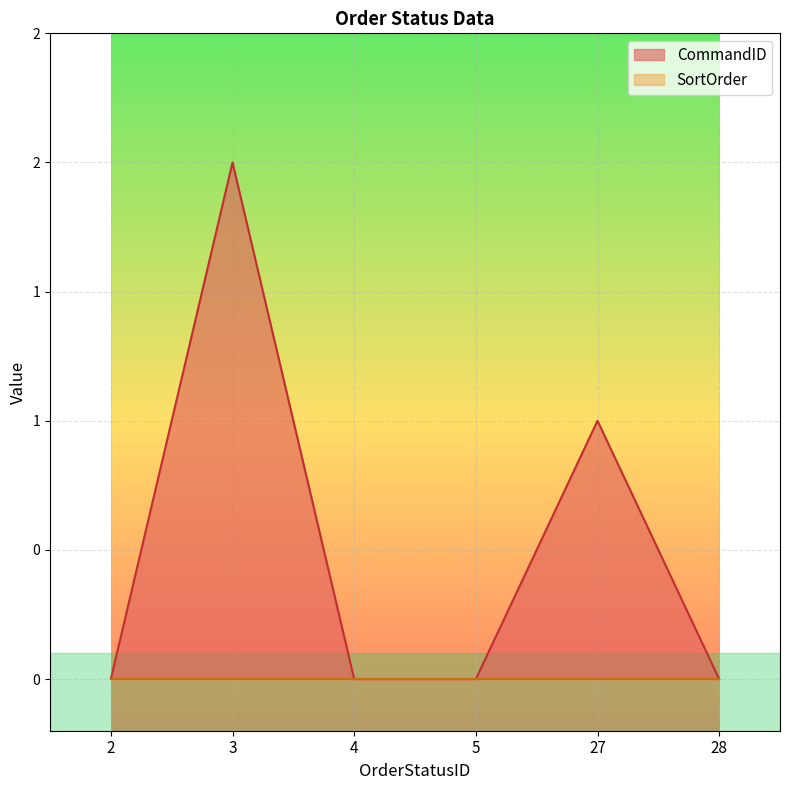

What is the difference between the values at 27 and 5?

1